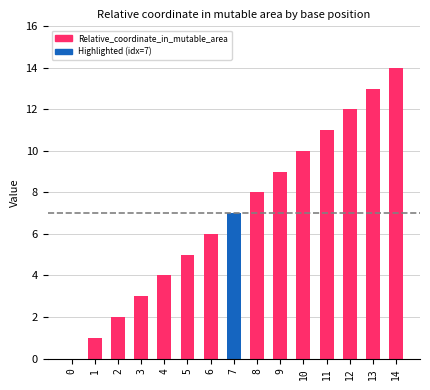

Are the bars horizontal?

No